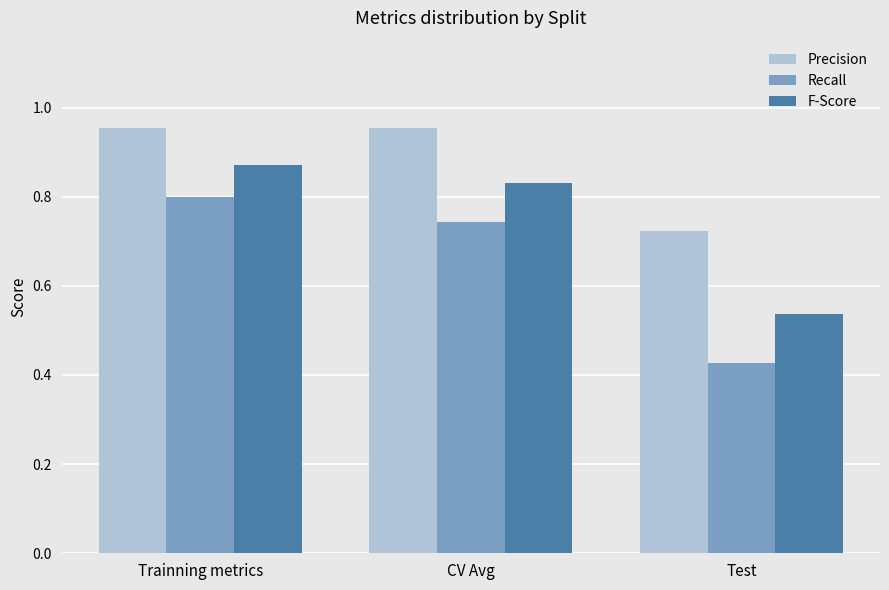

What is the label of the 2nd bar from the left?

CV Avg